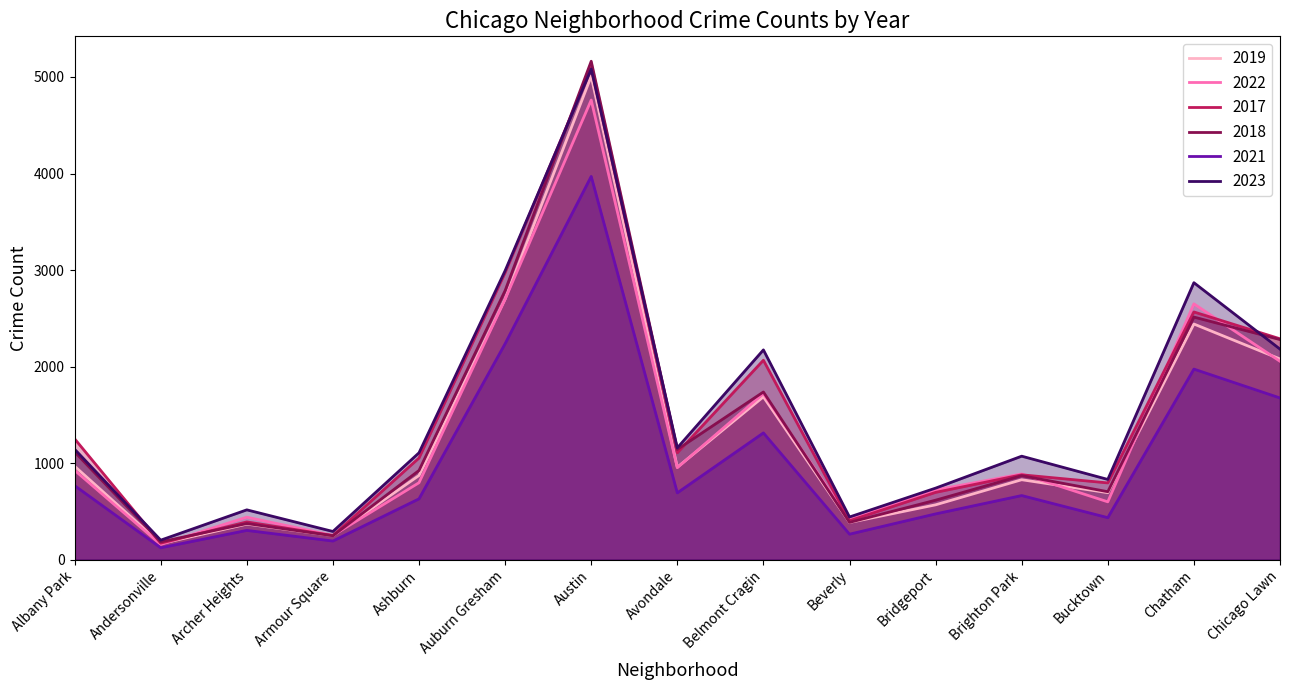

In 2023, how many points are higher than both neighbors (excluding endpoints)?

5